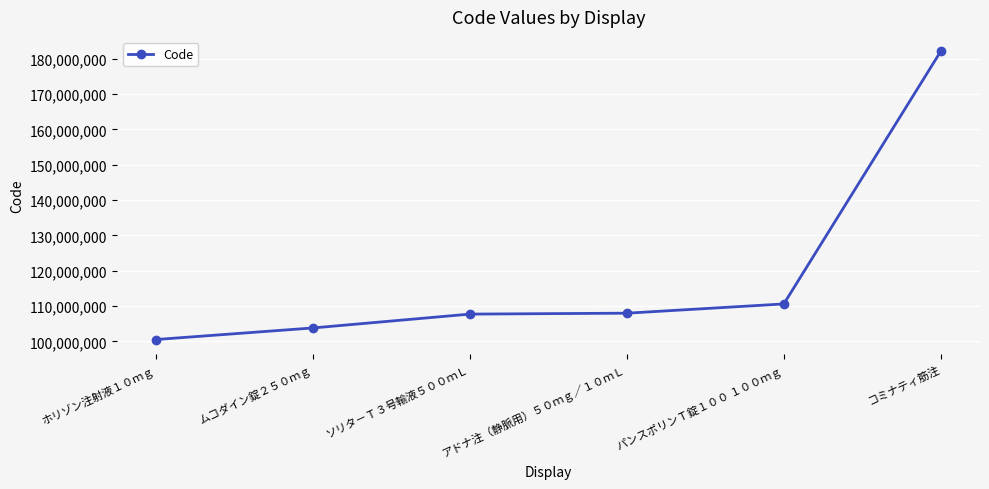

Where is the data nearest to the value 141334701?

パンスポリンＴ錠１００ １００ｍｇ